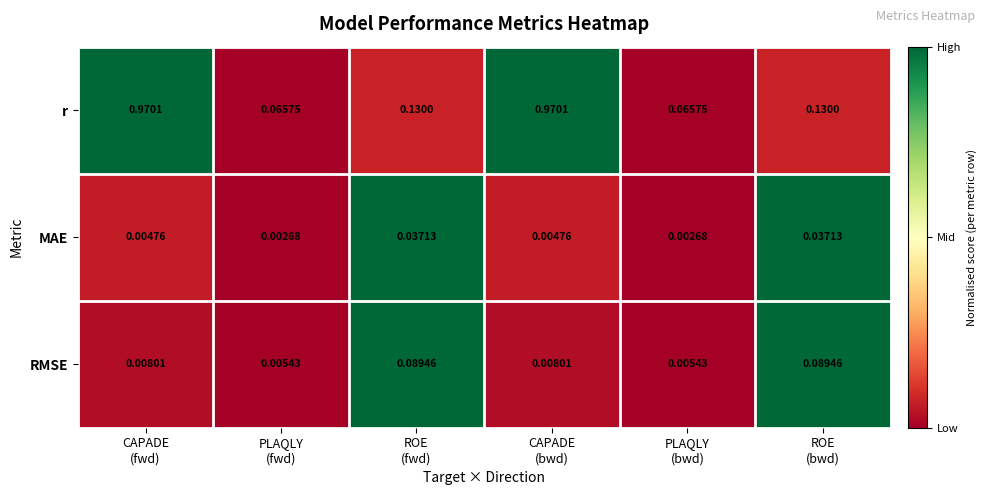

List the series in order of their peak value, highest first.

r, RMSE, MAE